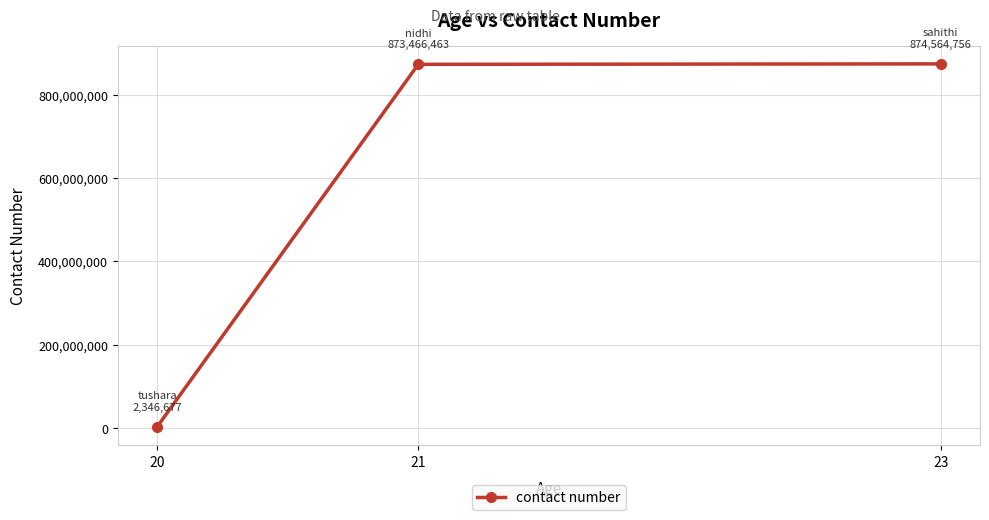

What is the maximum value shown in the chart?

874564756